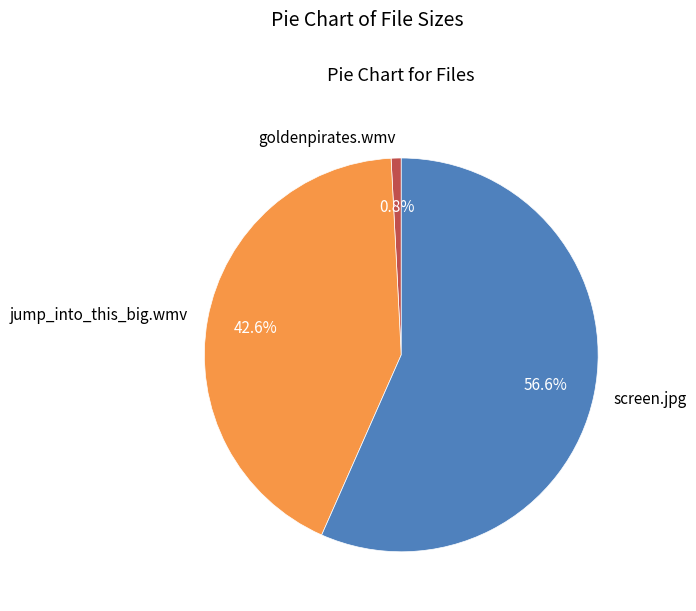

What percentage is NOT represented by goldenpirates.wmv?

99.2%